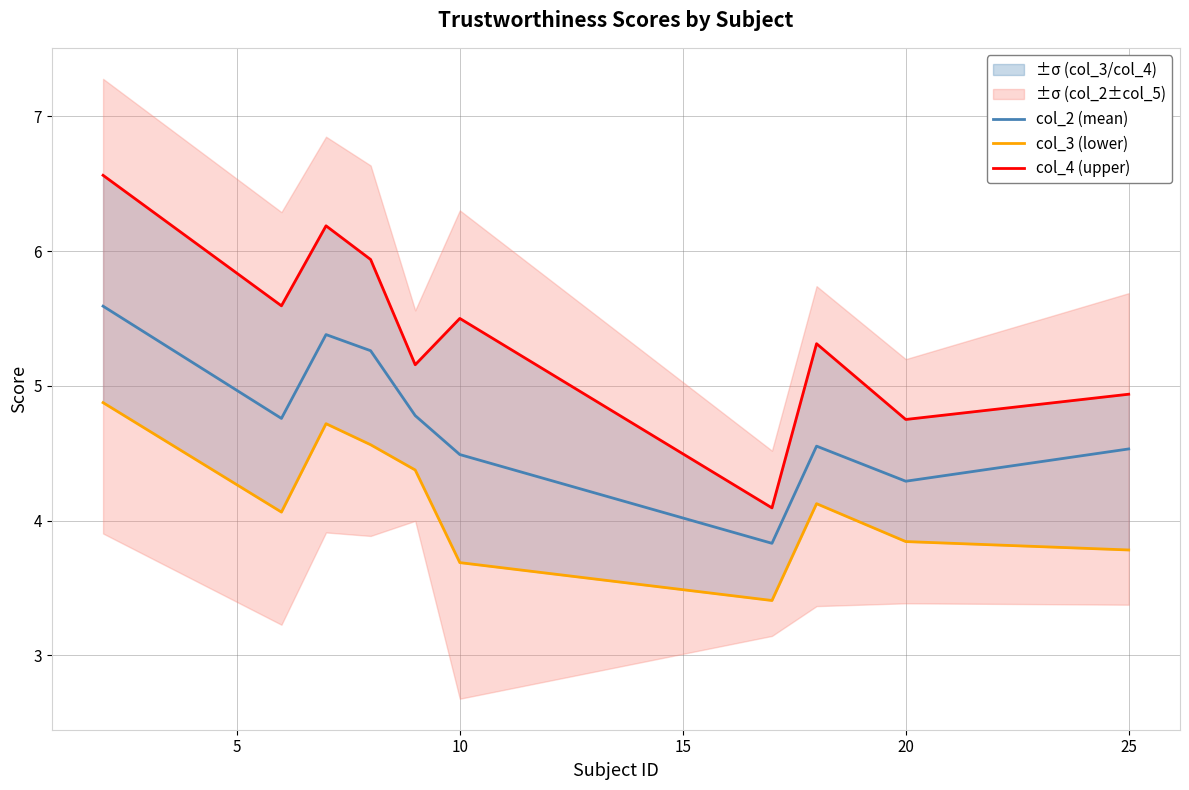

What is the value of the col_2 (mean) point at the 2nd from the left?

4.8